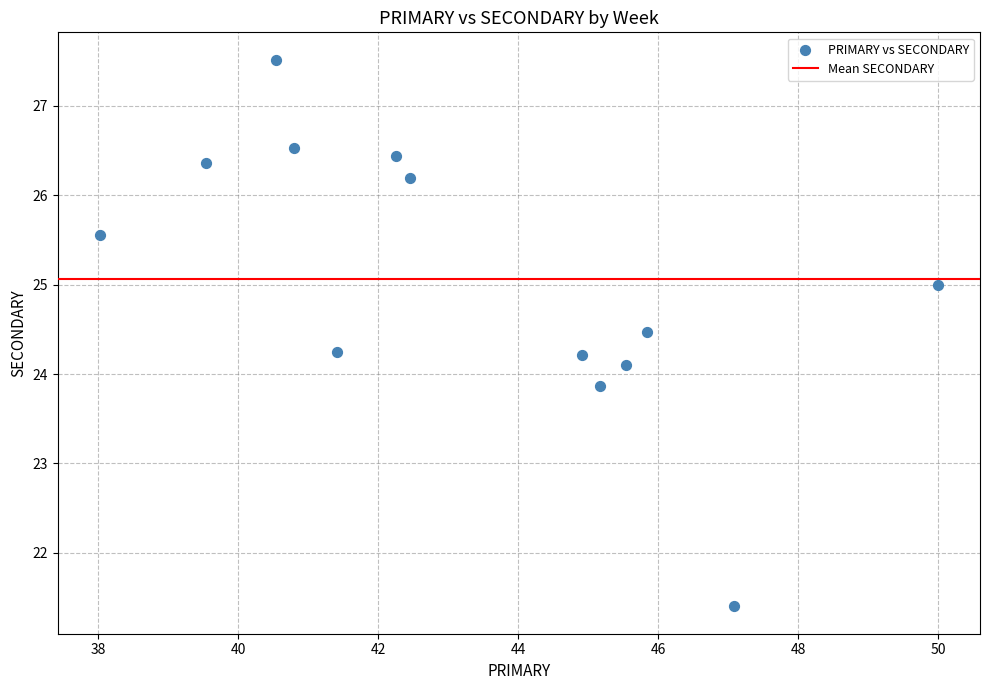

What is the range of Y values (max minus min)?

6.1